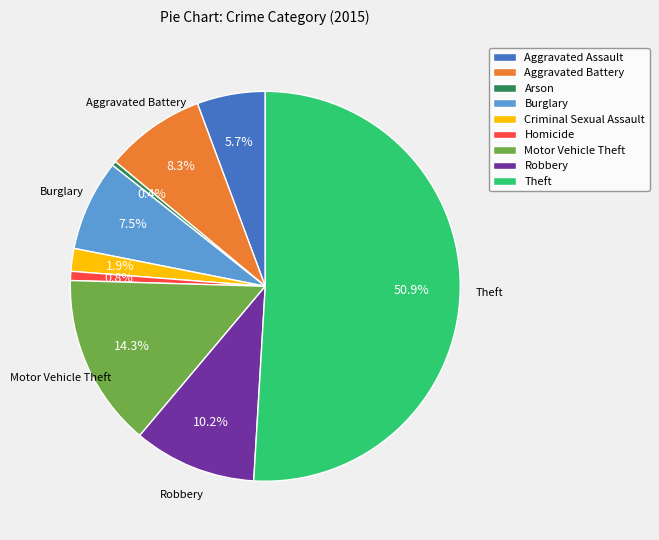

What is the largest slice in the pie chart?

Theft